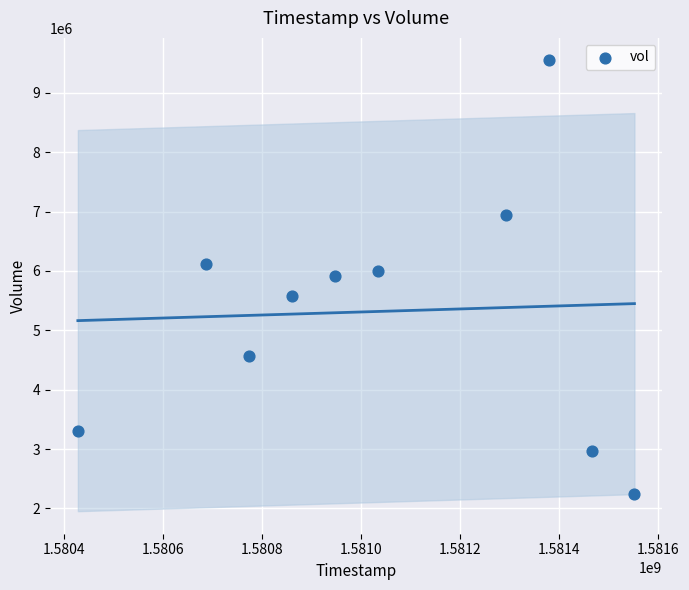

What is the average X value?

1581042240